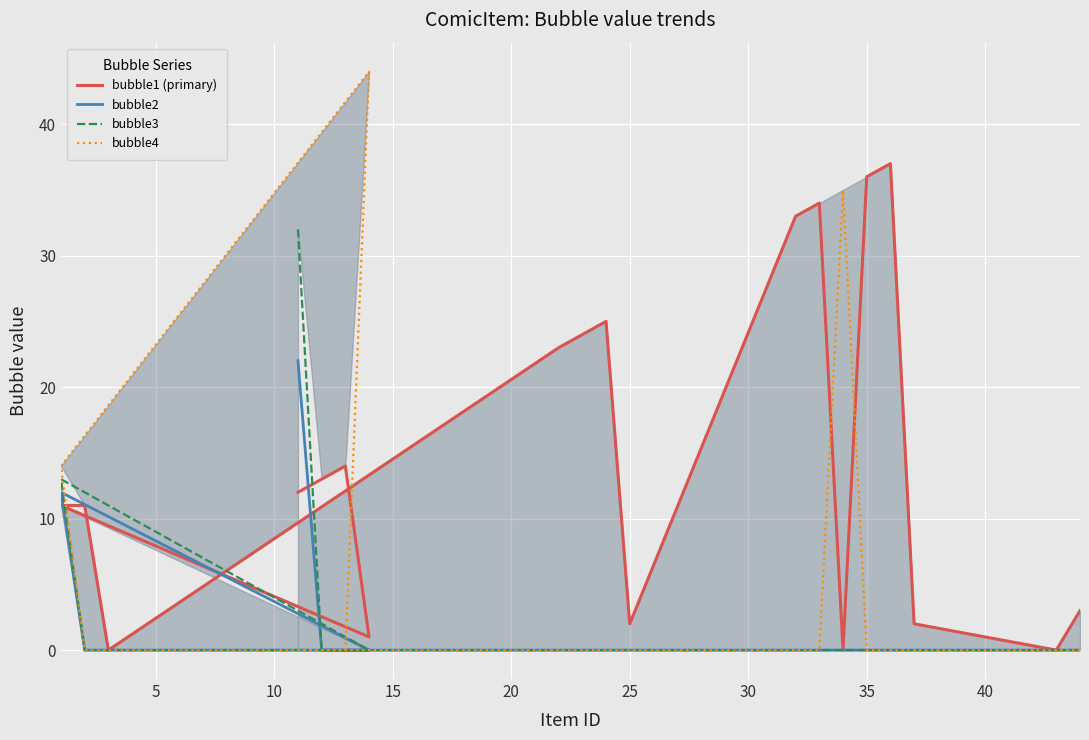

Is it true that bubble4 equals 0 at 15?

True